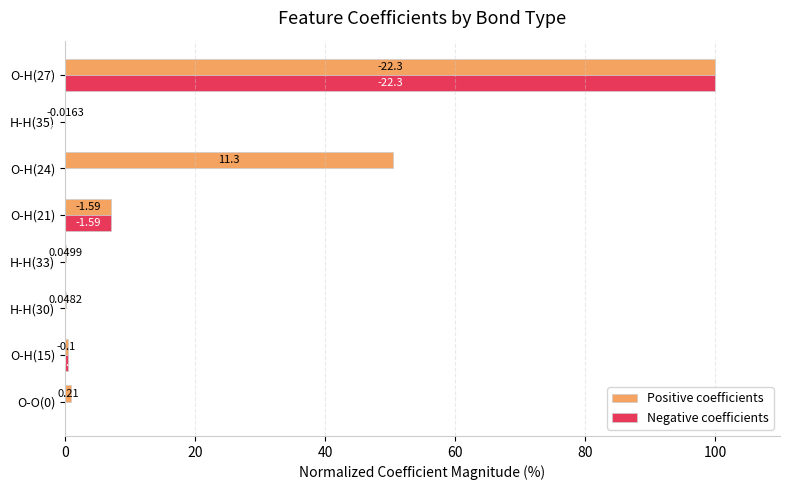

What are all the series names shown in the legend?

Positive coefficients, Negative coefficients